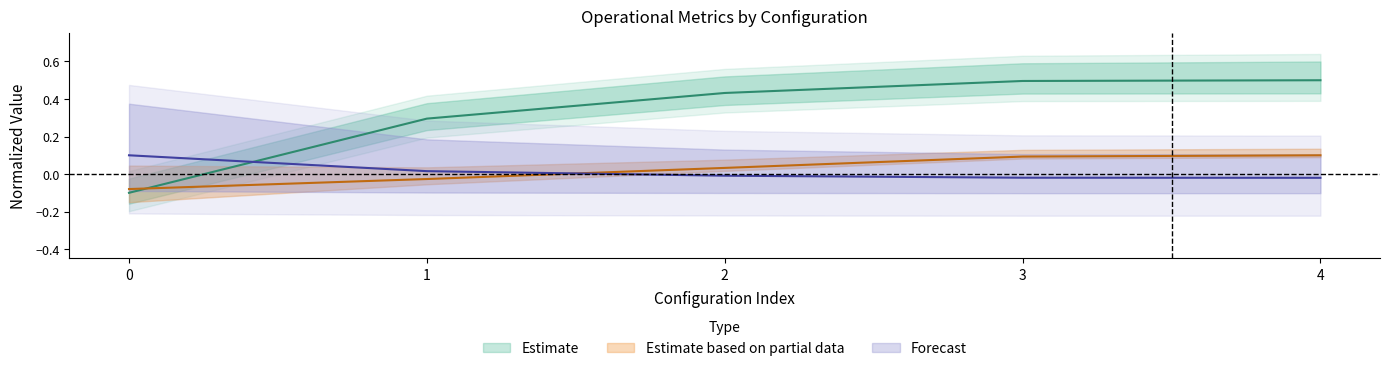

How many lines are shown in the chart?

3